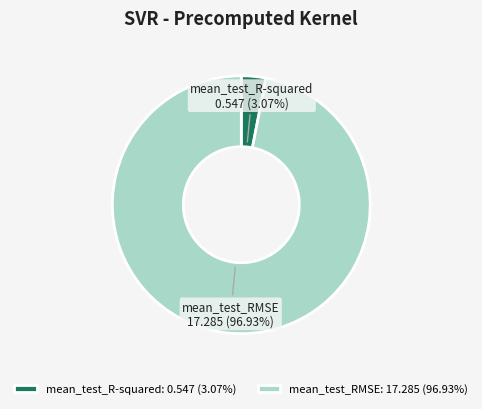

Between mean_test_R-squared and mean_test_RMSE, which is larger?

mean_test_RMSE